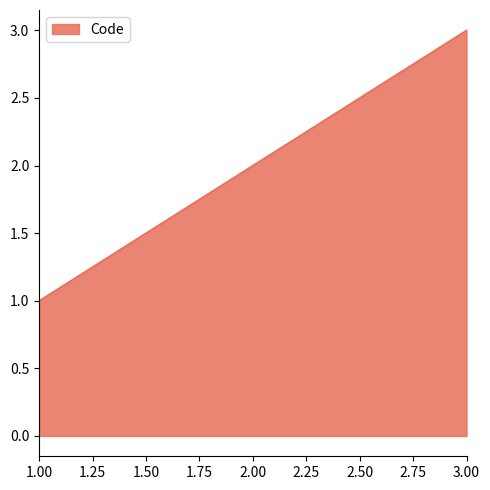

Rank the categories by value from highest to lowest.

3.00, 2.00, 1.00